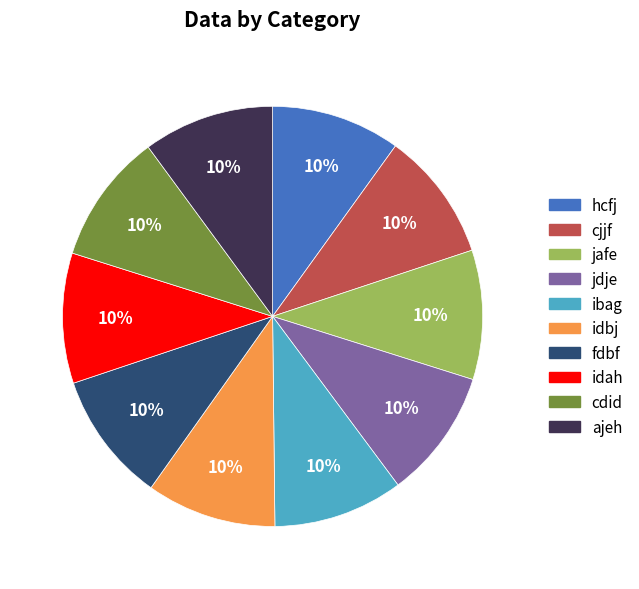

Is ibag the majority of the pie?

No